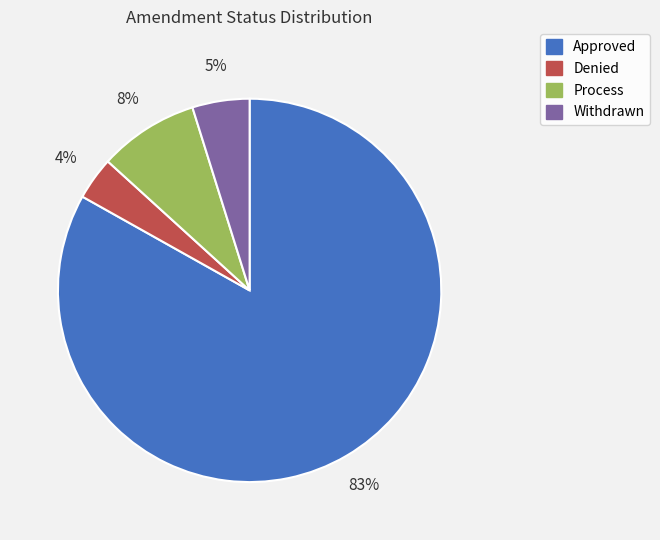

To the nearest percent, what is the average slice percentage?

25%